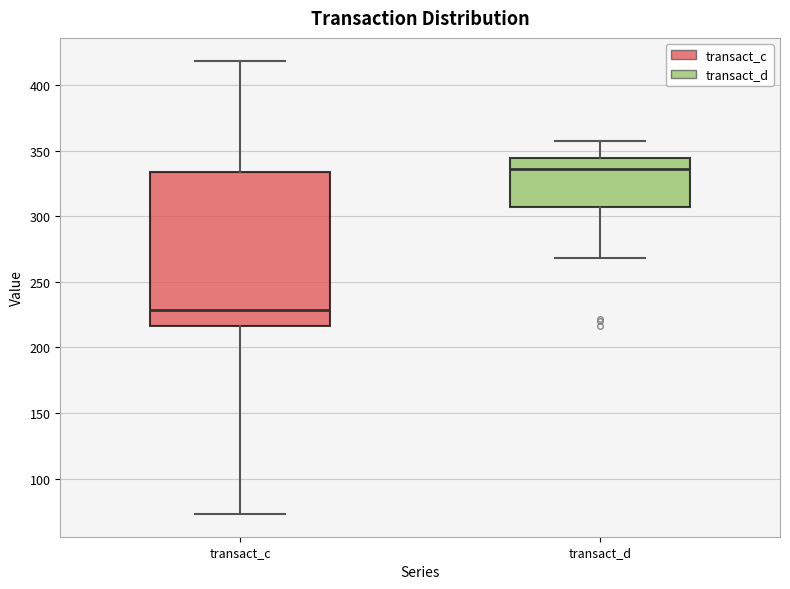

Reading left to right, read every box against the y-axis: the position of its median line, the range the box covers, and the ends of its whiskers. The values are not printed on the chart, so give them approximately, as read against the axis.

transact_c: median 230, box 215 to 335, whiskers 75 to 420
transact_d: median 335, box 305 to 345, whiskers 270 to 355